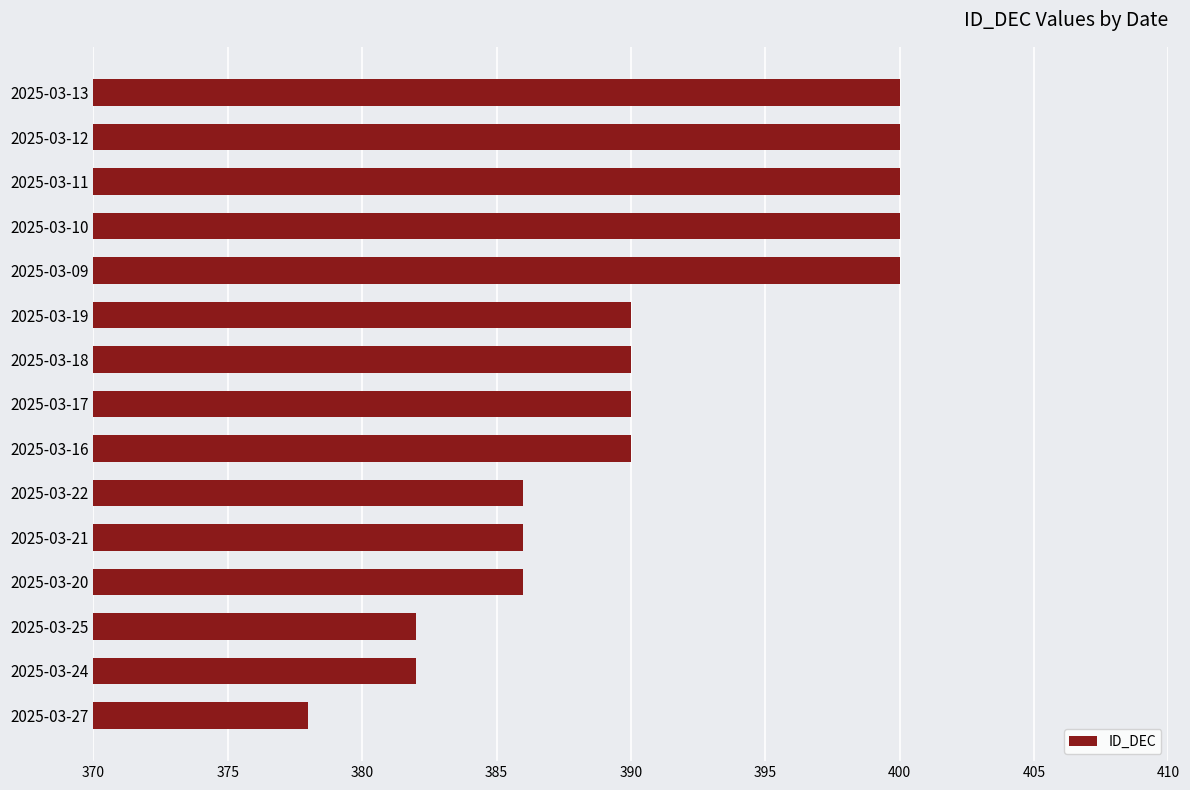

Reading bottom to top, extract all data points from this chart.

378	382	382	386	386	386	390	390	390	390	400	400	400	400	400